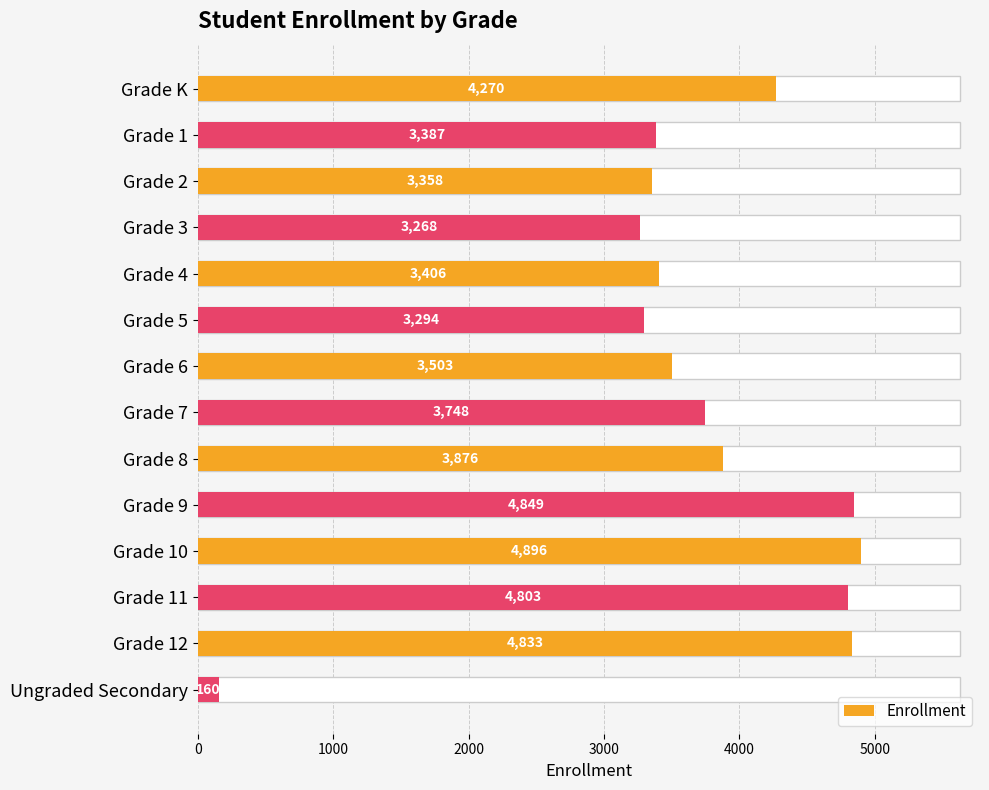

At which category does the chart reach its peak across all series?

Grade 10